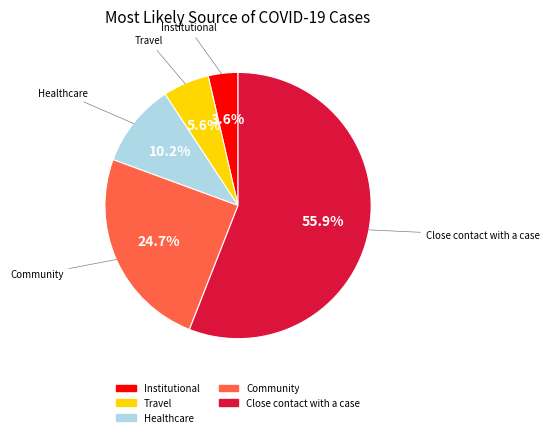

How many slices are in this pie chart?

5